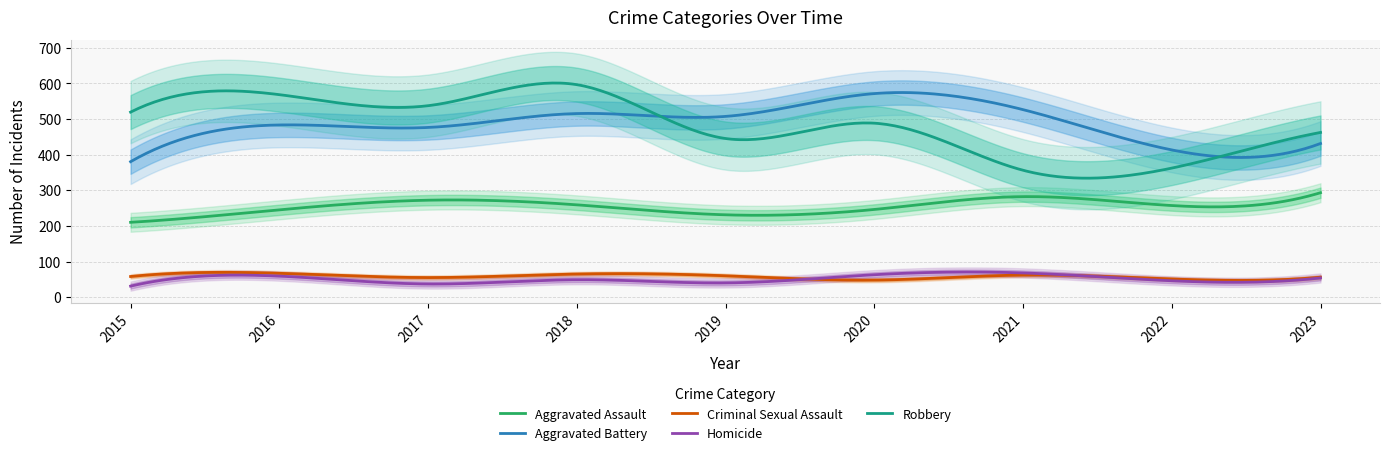

What is the smallest value displayed?

31